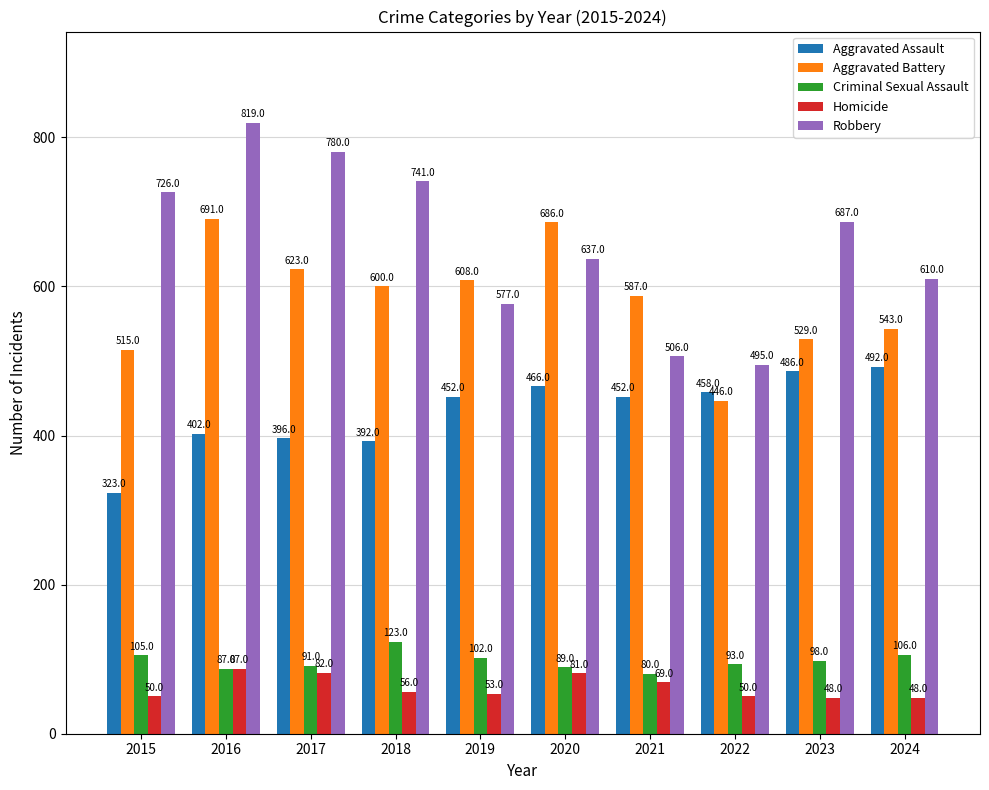

The value of Aggravated Assault at 2023 is 486. True or false?

True